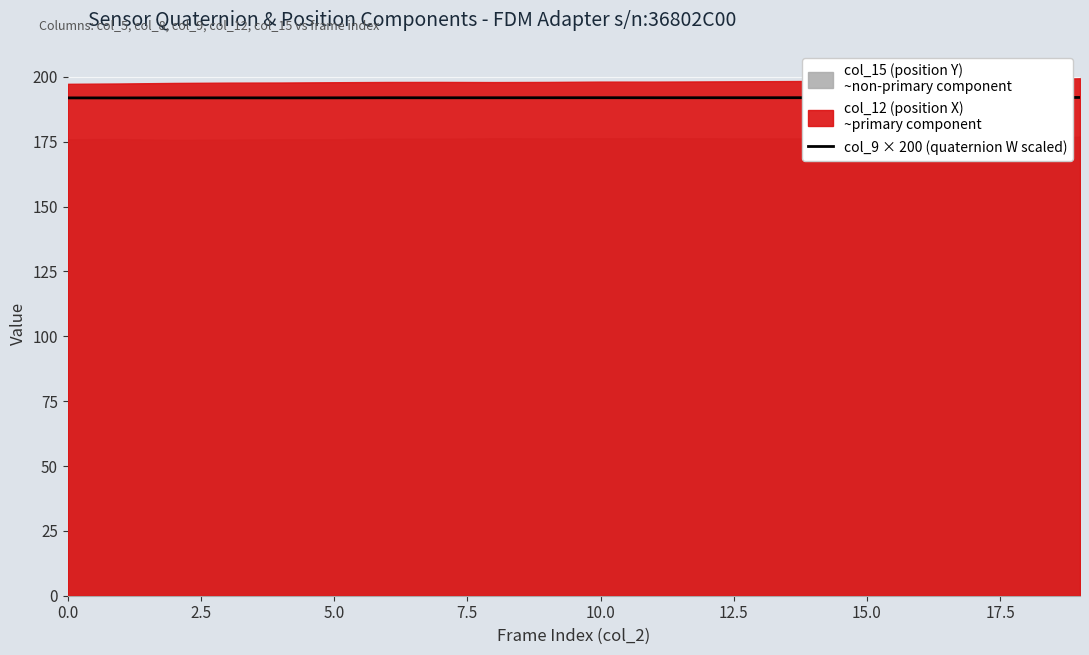

What is the lowest value of the col_9 × 200 (quaternion W scaled) series?

191.9